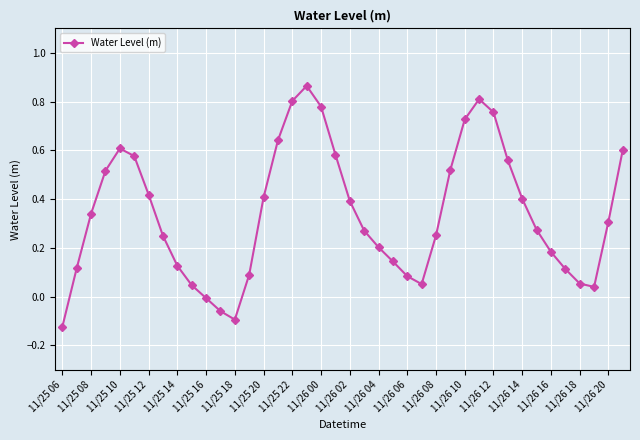

What is the difference between the maximum and minimum values?

1.0